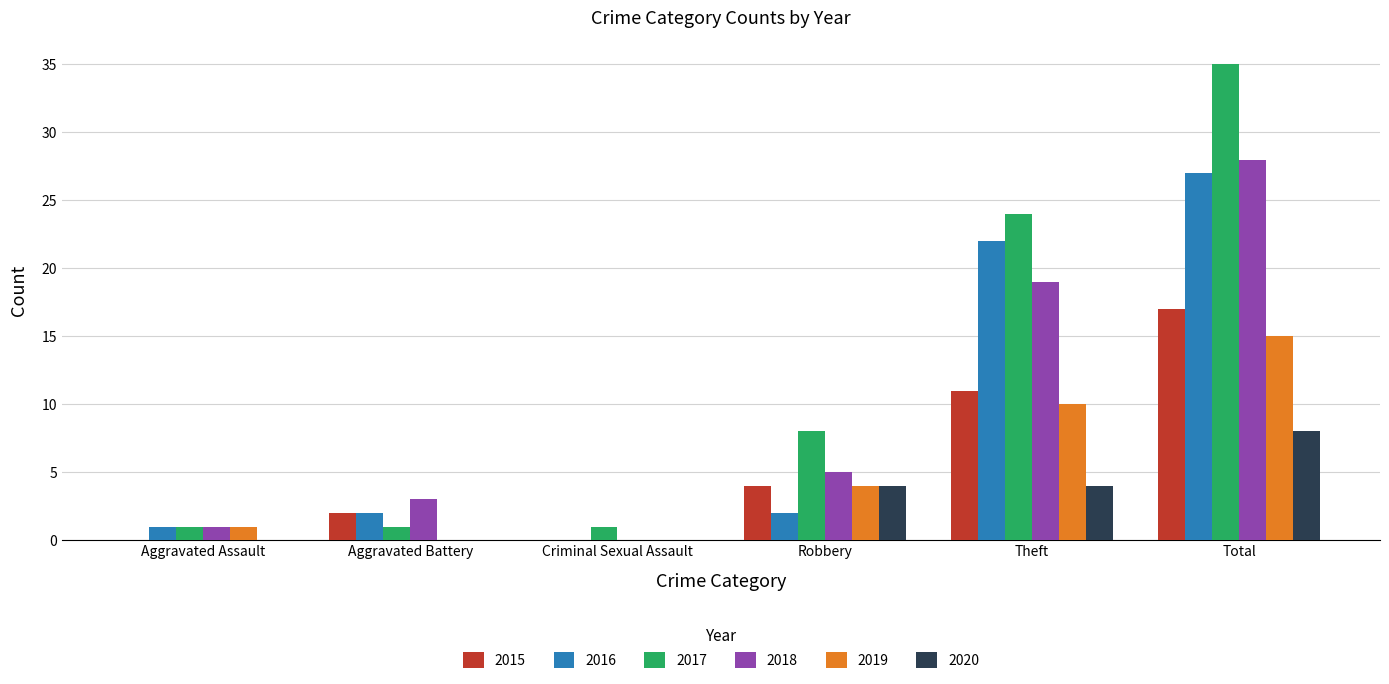

Reading left to right, extract all data points from this chart.

2015: 0	2	0	4	11	17
2016: 1	2	0	2	22	27
2017: 1	1	1	8	24	35
2018: 1	3	0	5	19	28
2019: 1	0	0	4	10	15
2020: 0	0	0	4	4	8